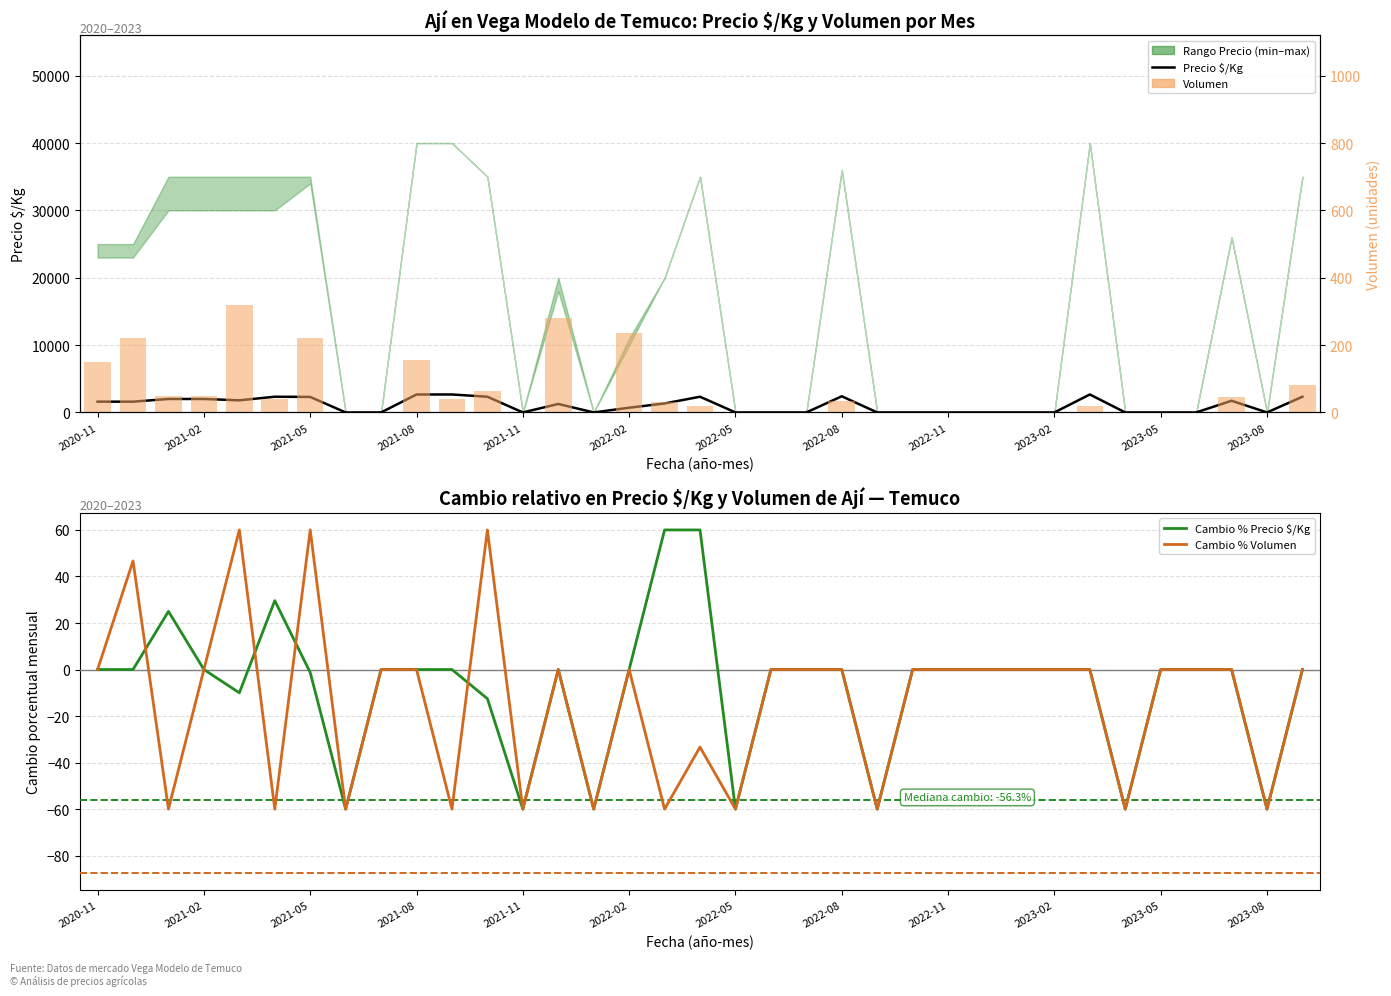

Which label corresponds to the smallest value in the chart?

2022-08